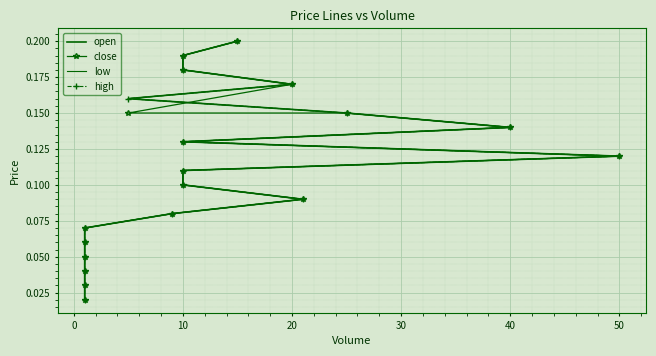

Reading left to right, what are all the values shown in this chart?

open: 0.0	0.0	0.0	0.1	0.1	0.1	0.1	0.1	0.1	0.1	0.1	0.1	0.1	0.1	0.2	0.2	0.2	0.2	0.2
close: 0.0	0.0	0.0	0.1	0.1	0.1	0.1	0.1	0.1	0.1	0.1	0.1	0.1	0.1	0.1	0.2	0.2	0.2	0.2
low: 0.0	0.0	0.0	0.1	0.1	0.1	0.1	0.1	0.1	0.1	0.1	0.1	0.1	0.1	0.2	0.2	0.2	0.2	0.2
high: 0.0	0.0	0.0	0.1	0.1	0.1	0.1	0.1	0.1	0.1	0.1	0.1	0.1	0.1	0.2	0.2	0.2	0.2	0.2